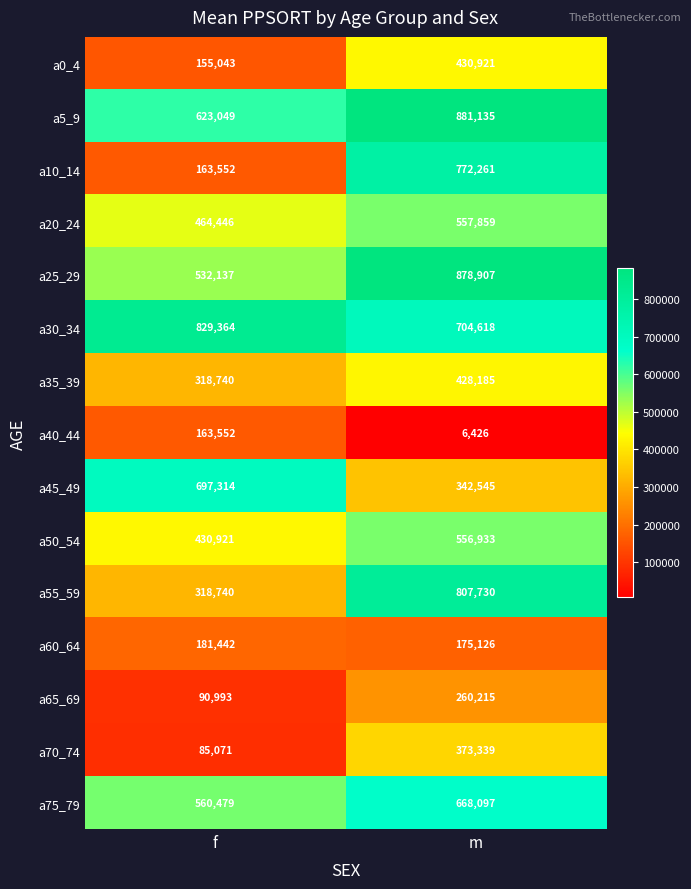

True or false: a30_34 has a value of 274583 at f.

False